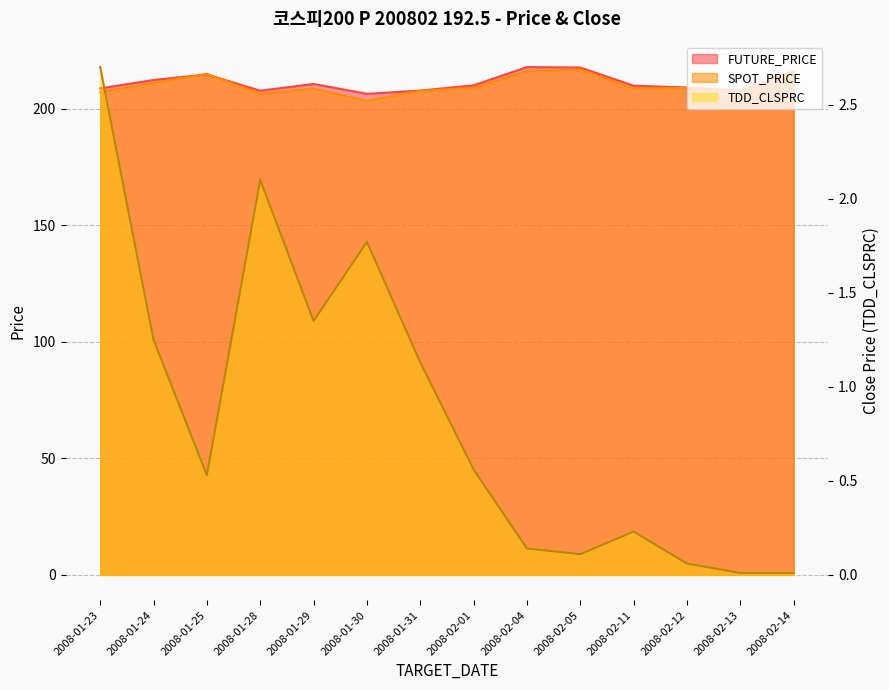

Where is the first local minimum for FUTURE_PRICE?

2008-01-28